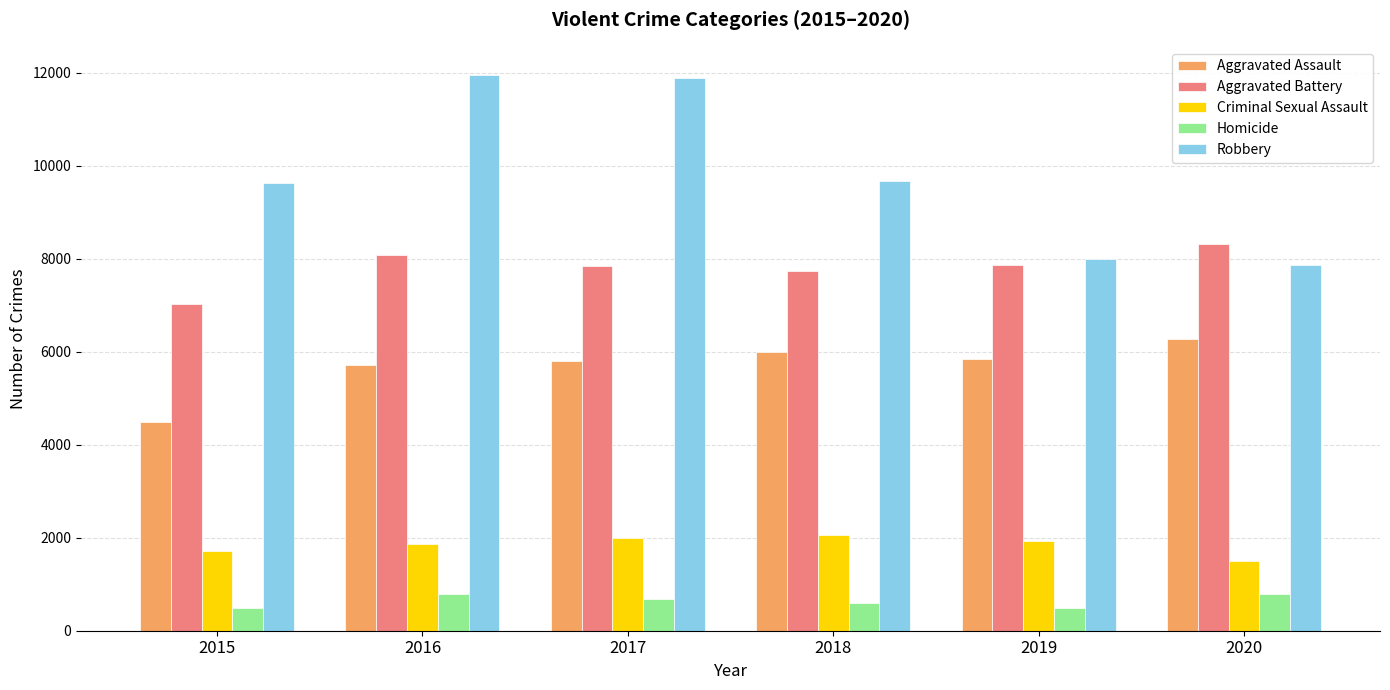

What is the highest value of the Homicide series?

787